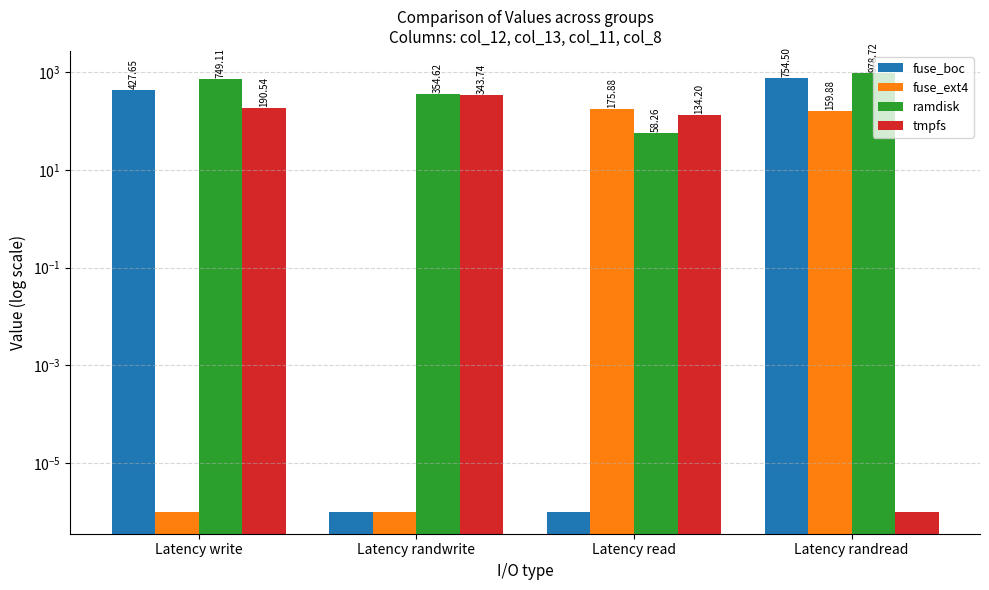

Which label corresponds to the smallest value in the chart?

Latency randwrite